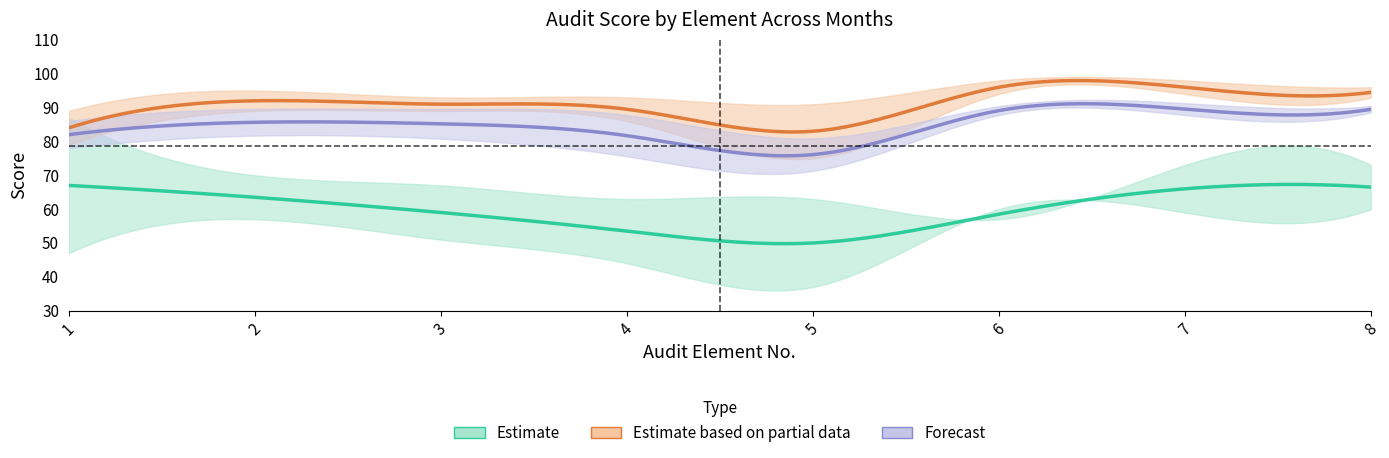

What is the difference between the highest and lowest values at 3?

42.0